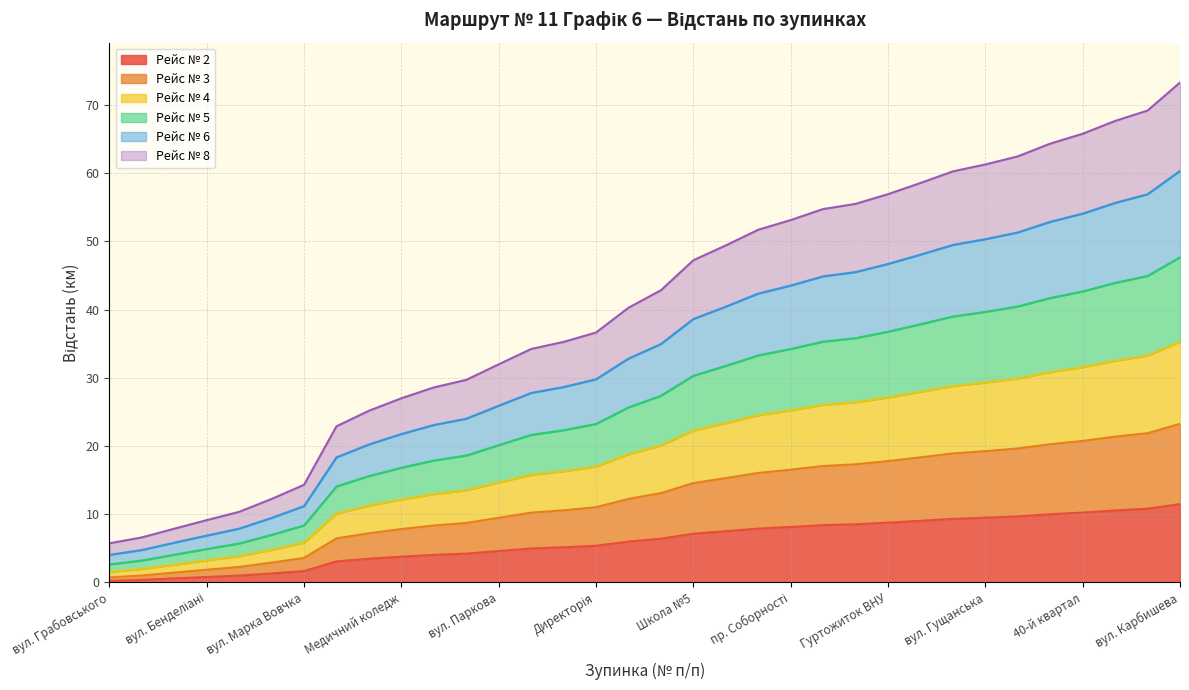

Does the chart have visible grid lines?

Yes